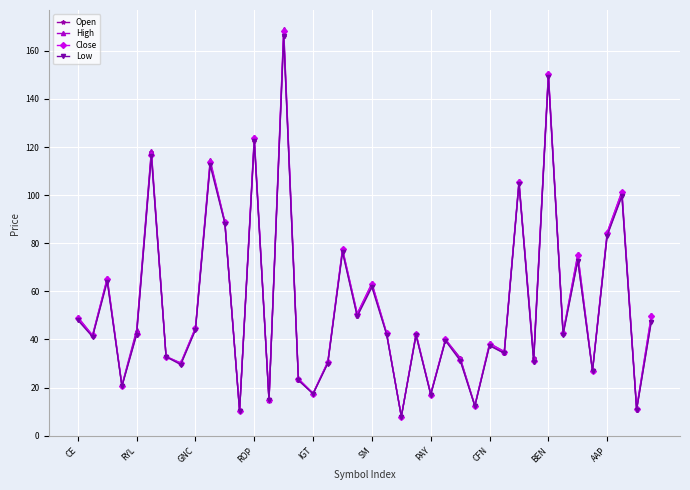

True or false: Open has more than 0 points higher than both neighbors.

True